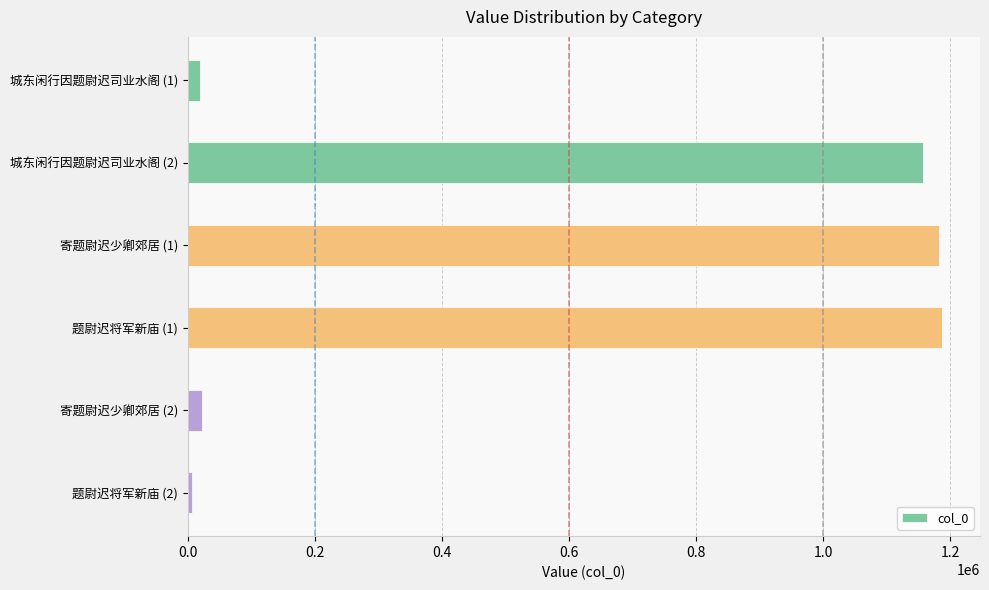

What is the label of the 5th bar from the top?

寄题尉迟少卿郊居 (2)